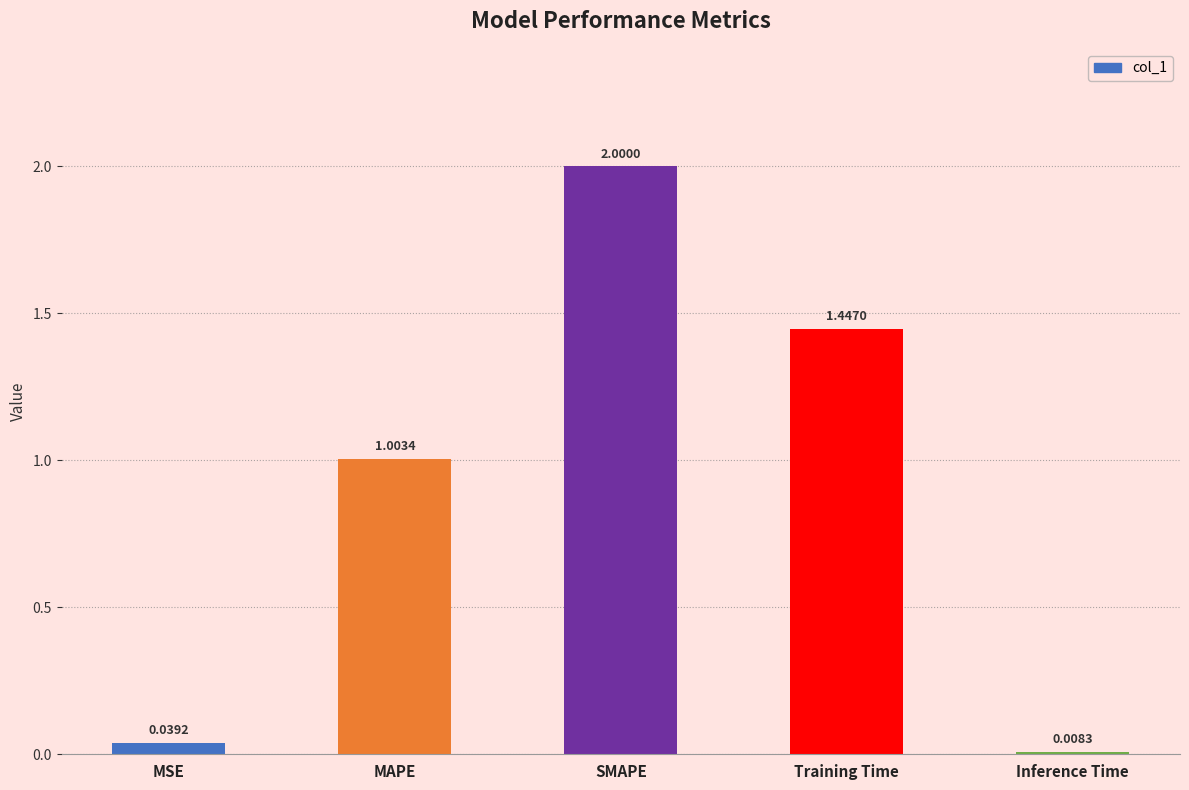

Rank the categories by value from highest to lowest.

SMAPE, Training Time, MAPE, MSE, Inference Time